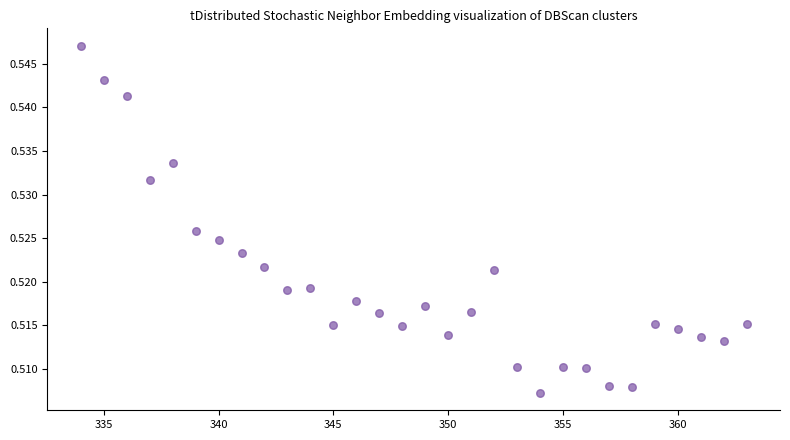

How many data points are displayed?

30